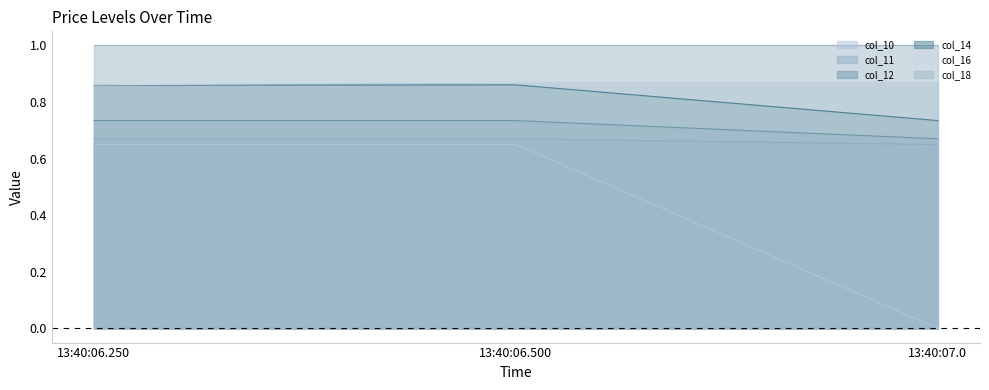

Which category has the highest value across all series?

13:40:06.500